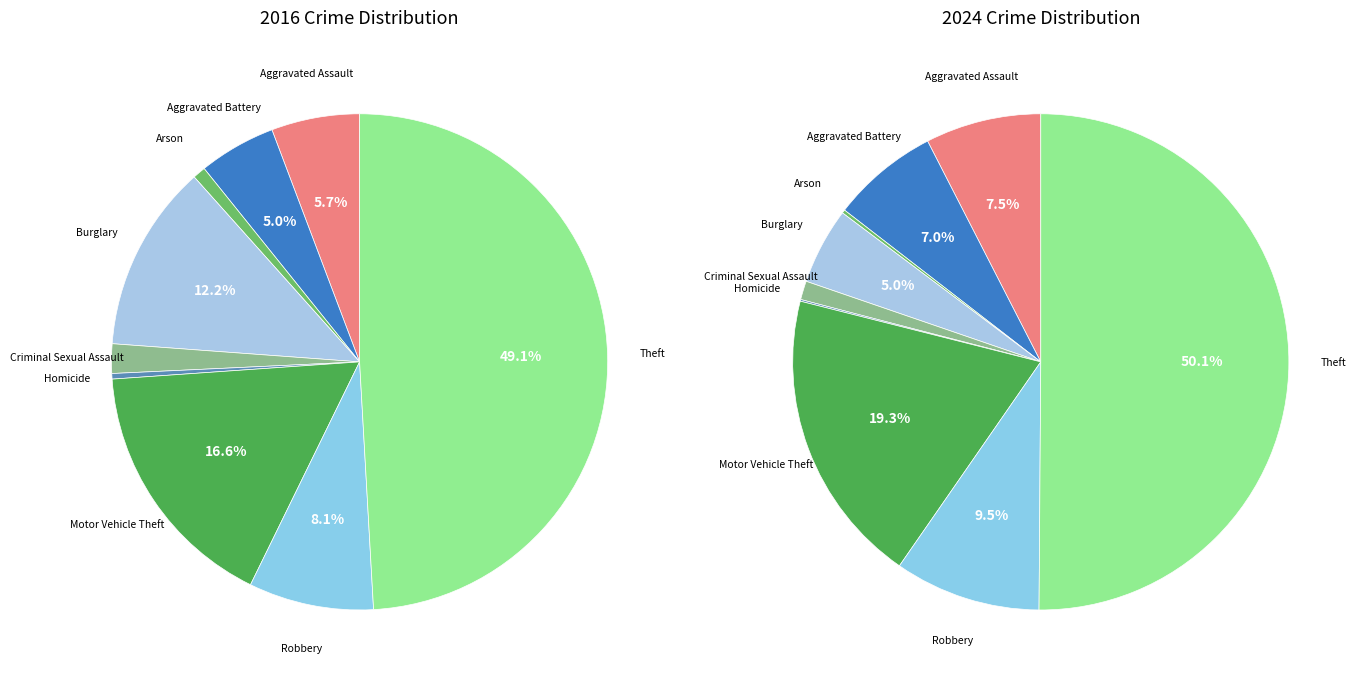

True or false: Theft accounts for 37% of the total.

False